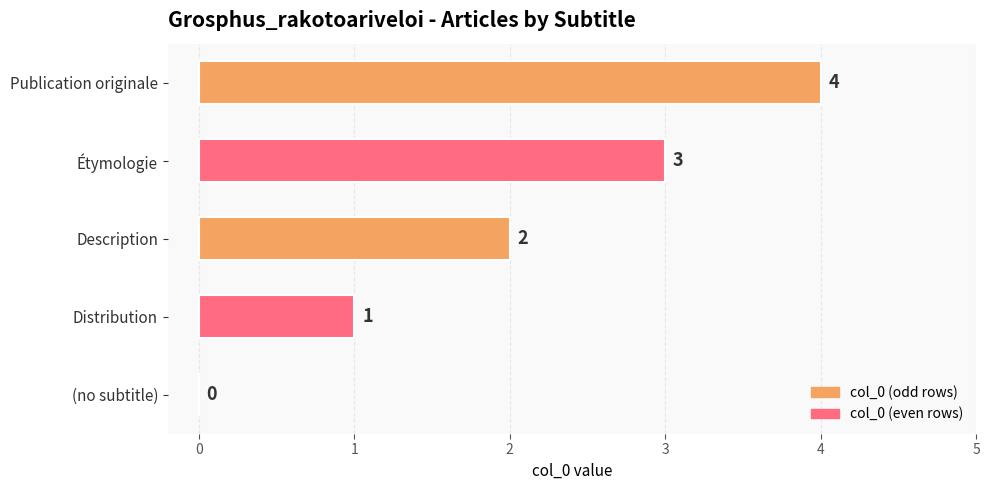

How many values are above zero?

4